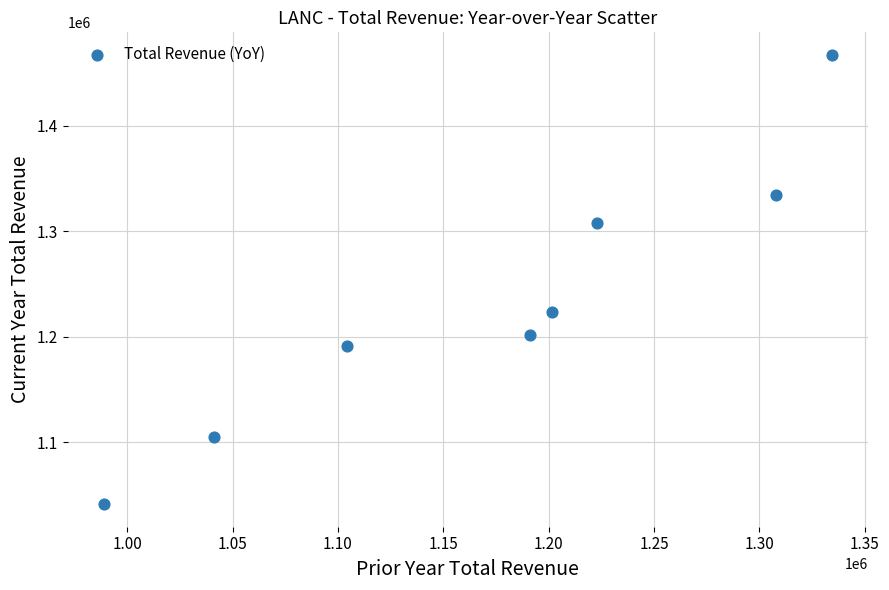

What Y value in the scatter plot is closest to 1254100?

1222900